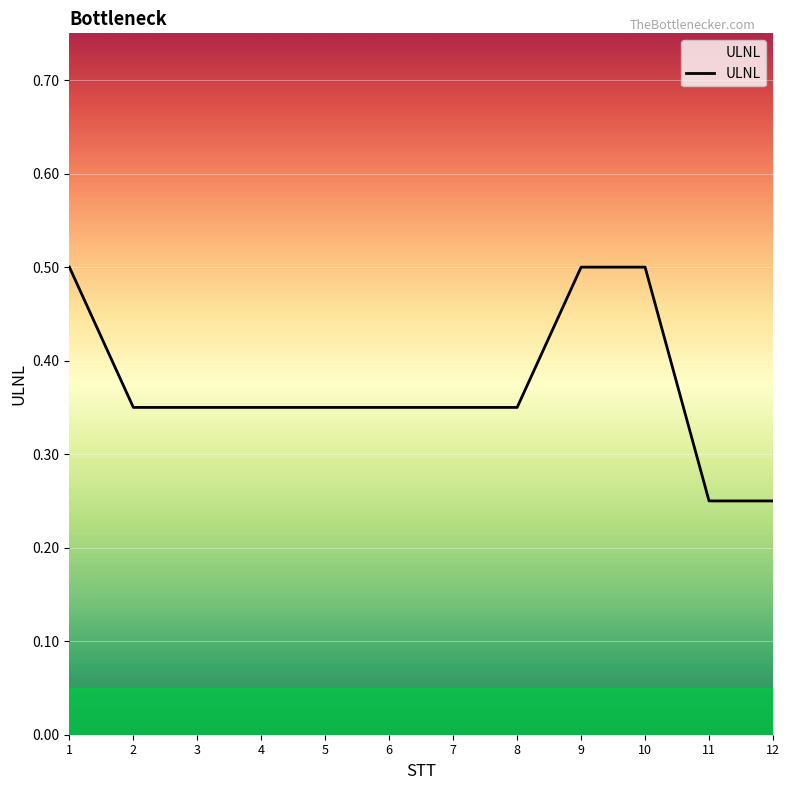

What is the sum of all values?

4.5